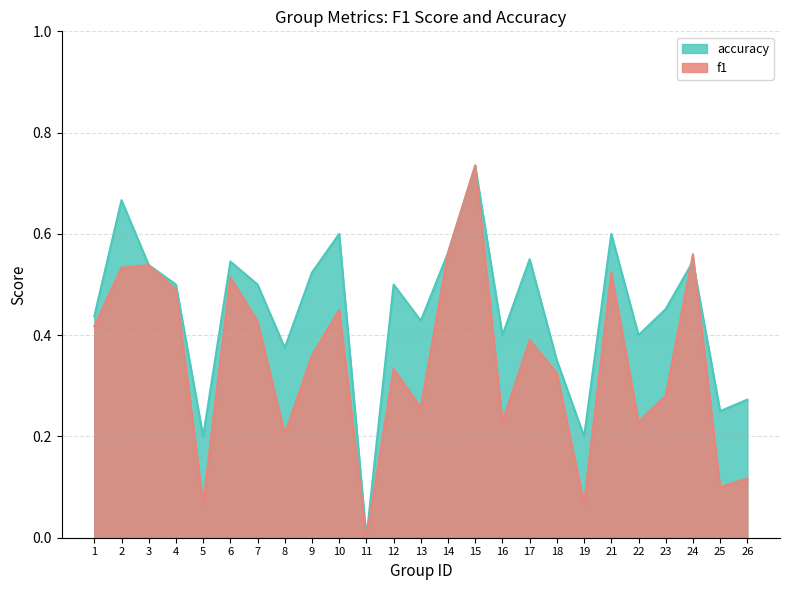

List the series in order of their overall mean, highest first.

accuracy, f1